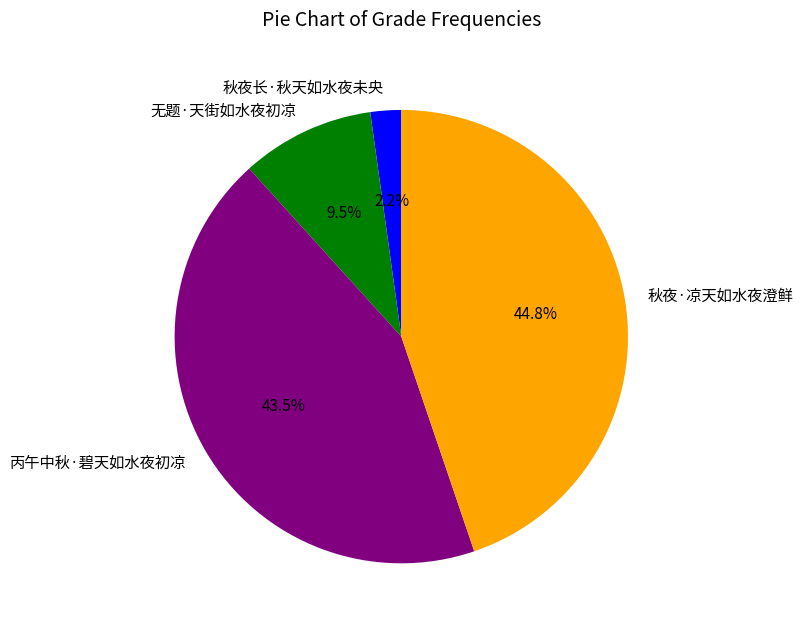

Approximately how many times larger is the value at 无题·天街如水夜初凉 compared to 秋夜·凉天如水夜澄鲜?

0.2